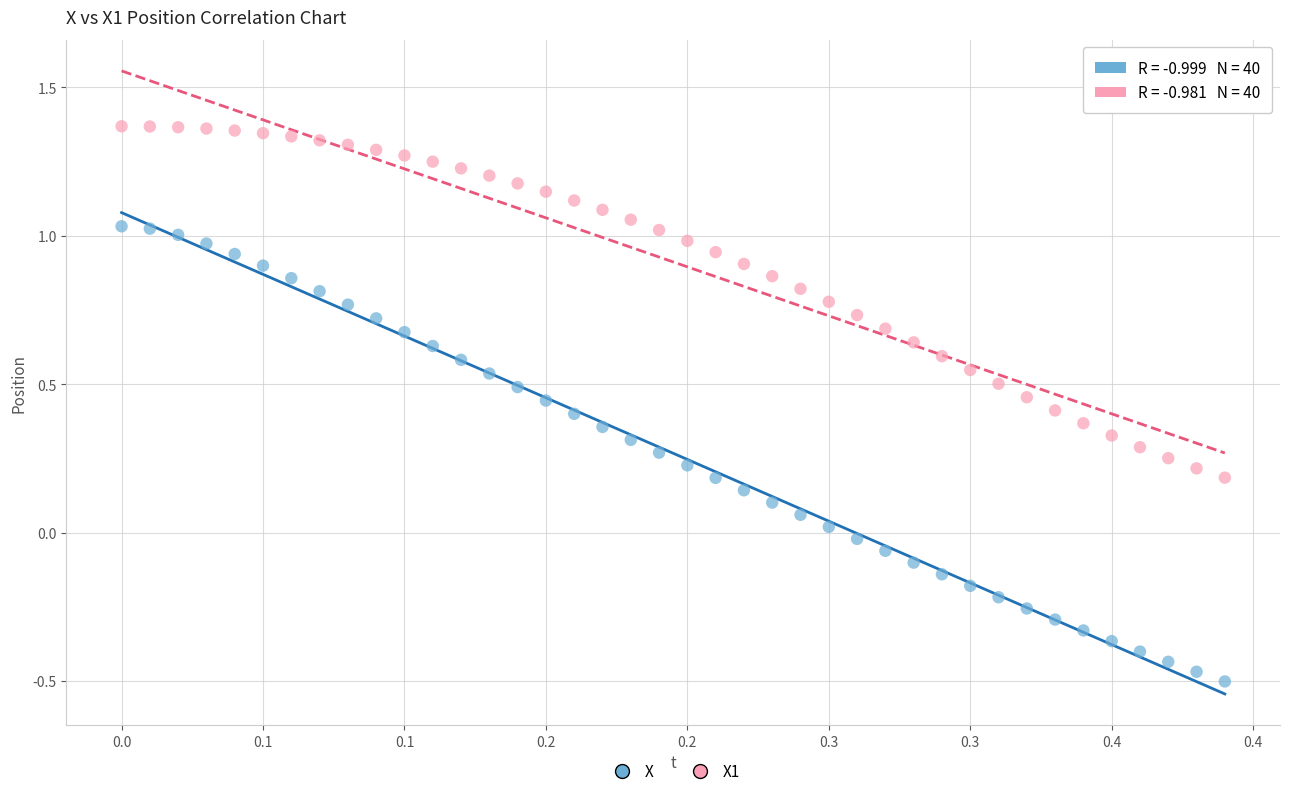

Which series contains the lowest Y value?

X